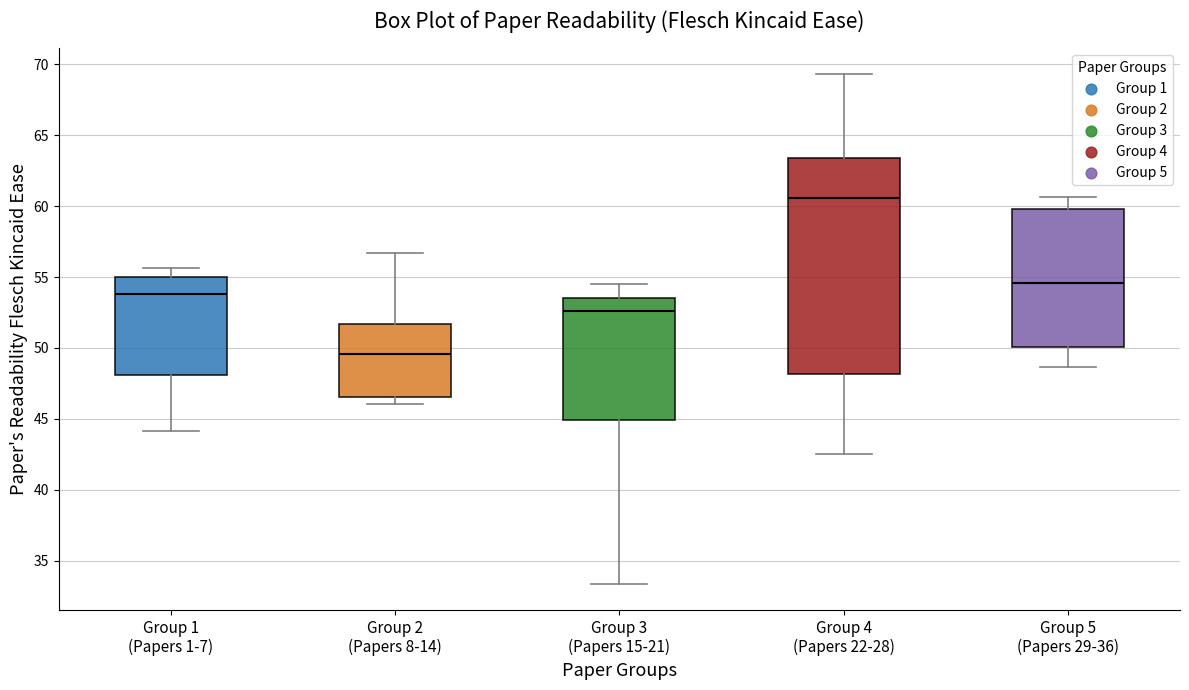

Reading left to right, read every box against the y-axis: the position of its median line, the range the box covers, and the ends of its whiskers. The values are not printed on the chart, so give them approximately, as read against the axis.

Group 1 (Papers 1-7): median 54.0, box 48.0 to 55.0, whiskers 44.0 to 55.5
Group 2 (Papers 8-14): median 49.5, box 46.5 to 51.5, whiskers 46.0 to 56.5
Group 3 (Papers 15-21): median 52.5, box 45.0 to 53.5, whiskers 33.5 to 54.5
Group 4 (Papers 22-28): median 60.5, box 48.0 to 63.5, whiskers 42.5 to 69.5
Group 5 (Papers 29-36): median 54.5, box 50.0 to 60.0, whiskers 48.5 to 60.5